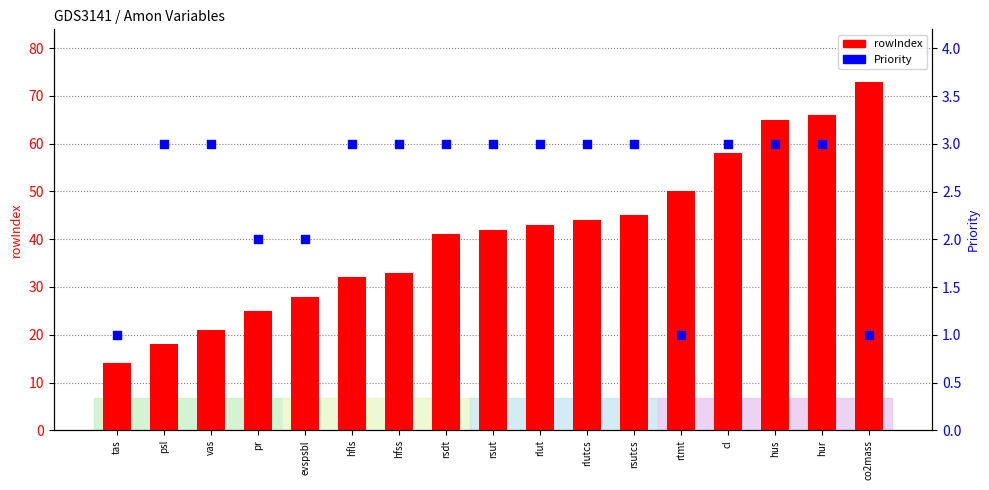

Which series has the largest total across all categories?

rowIndex